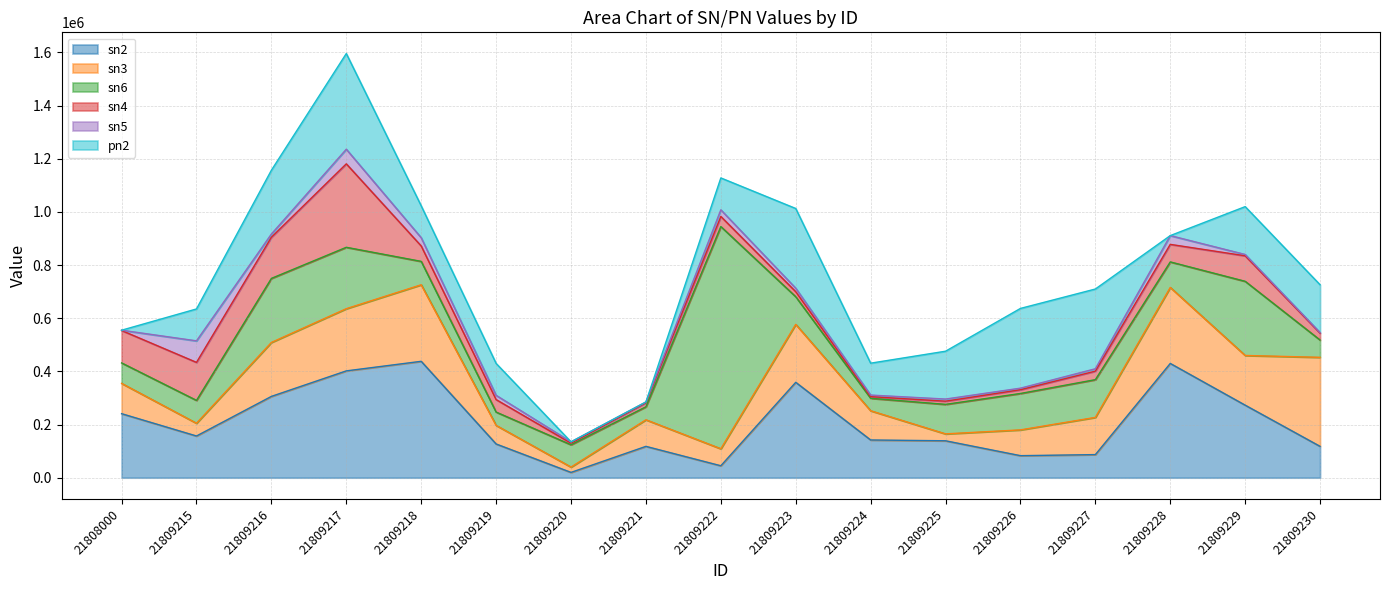

How many interior local valleys does the pn2 series have?

2